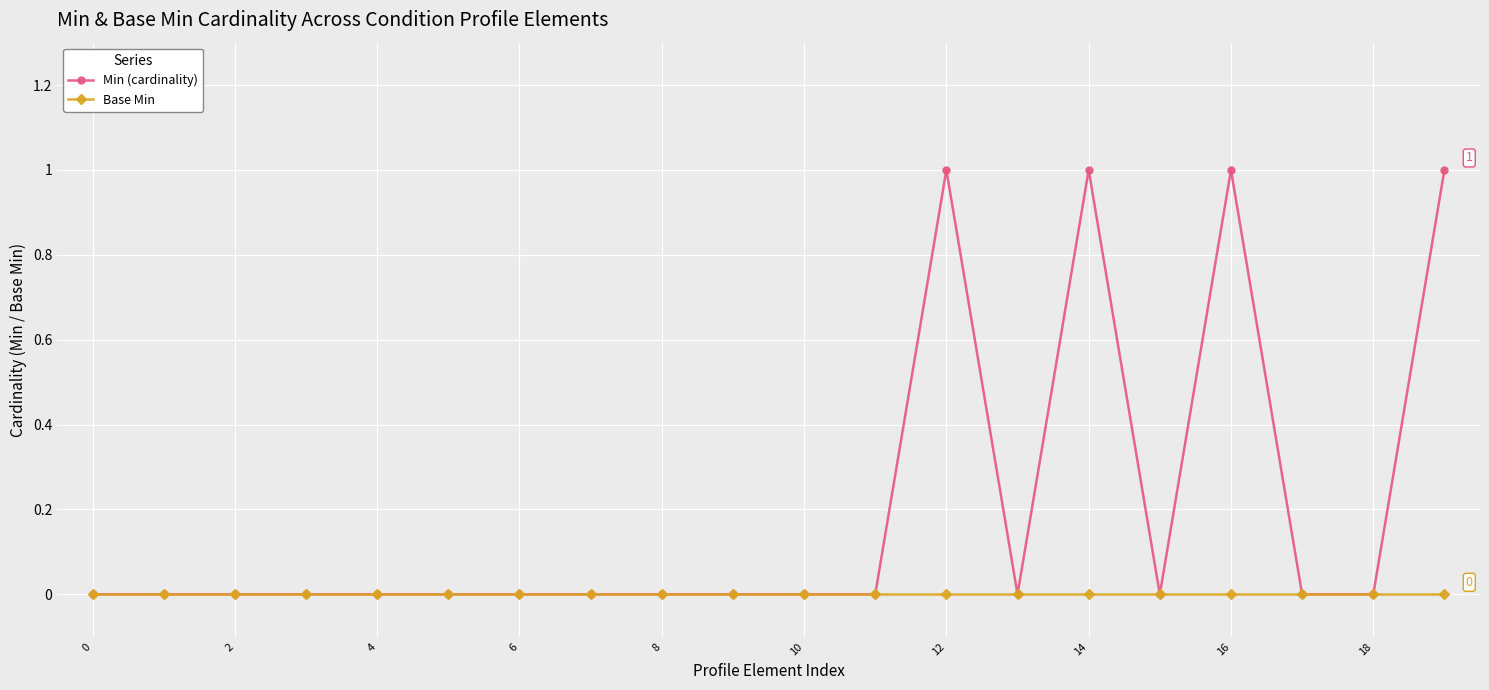

Which series has the largest total across all categories?

Min (cardinality)